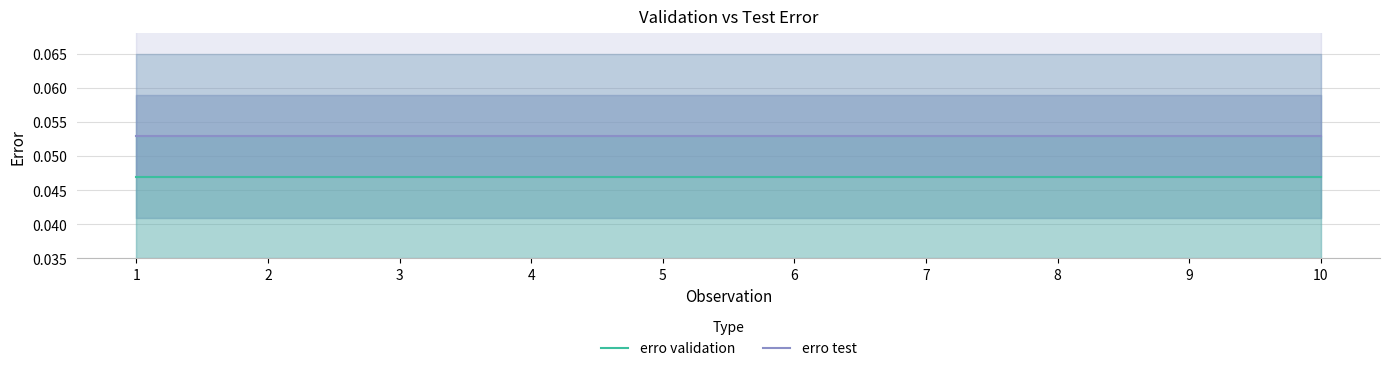

The erro test series shows 0.1 at 10. True or false?

True